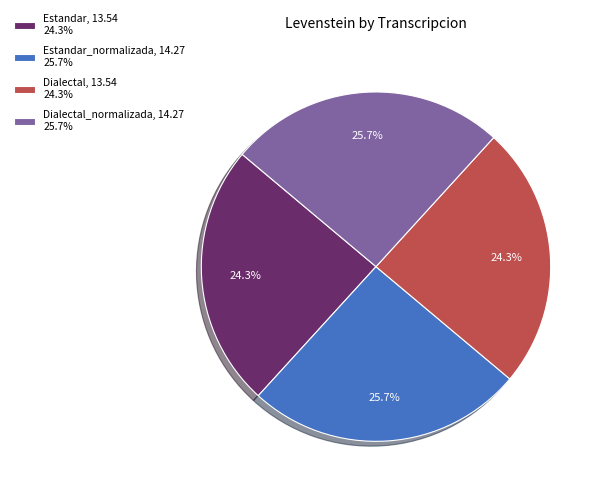

To the nearest percent, what is the difference between the largest and smallest slice percentages?

1%